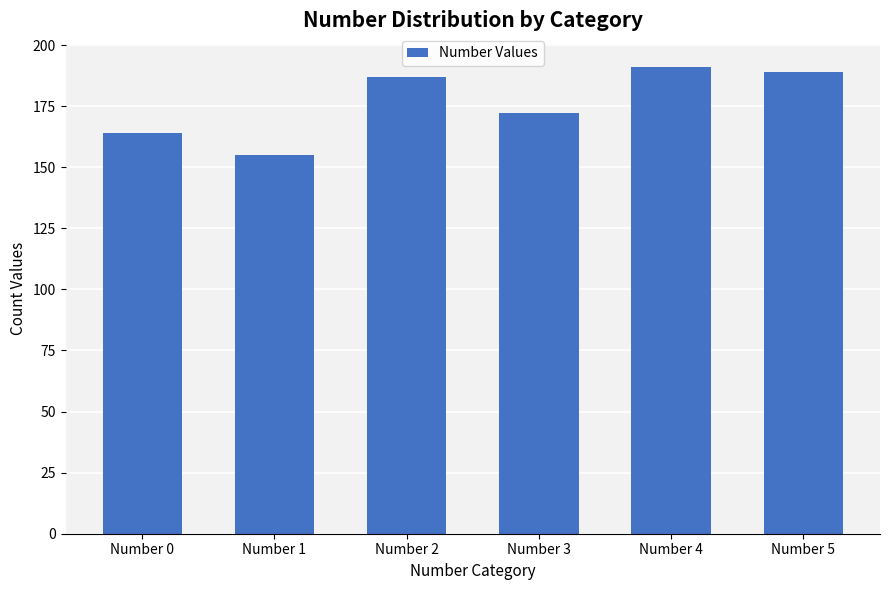

True or false: the data shows 74 at Number 4.

False